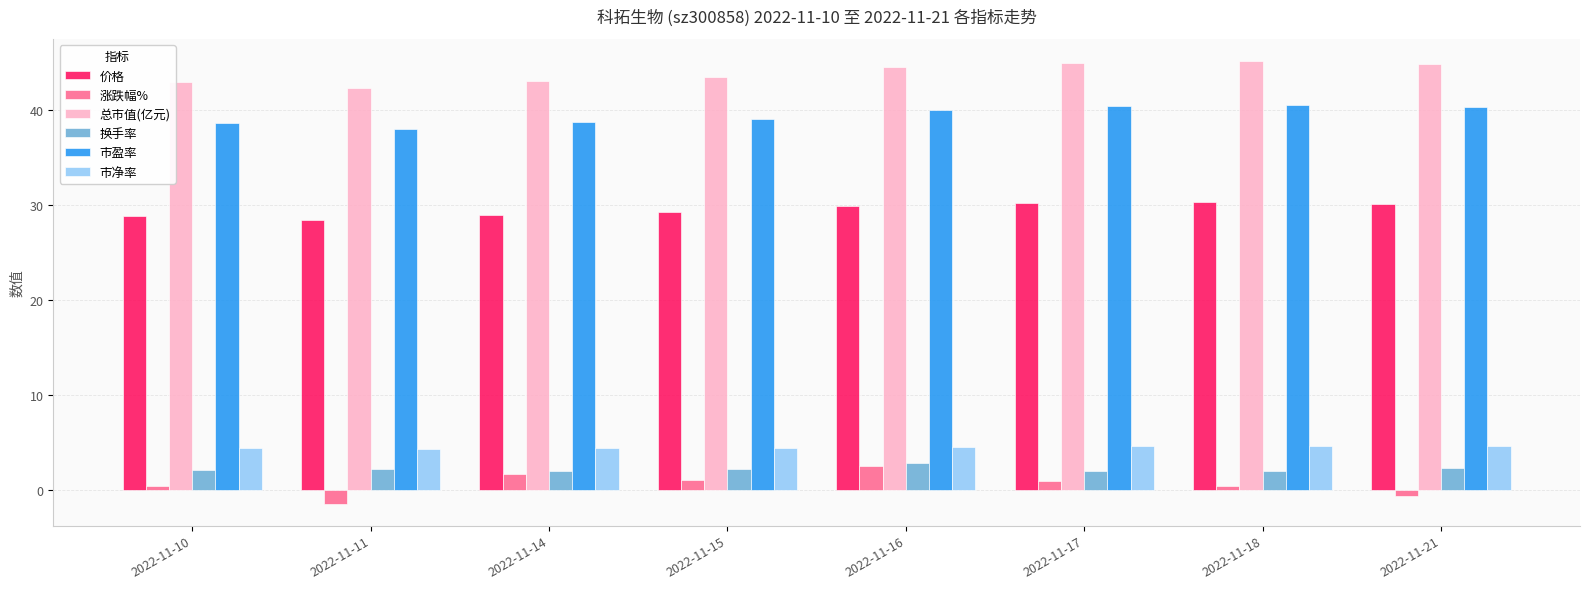

What is the sum of all 换手率 values?

17.3